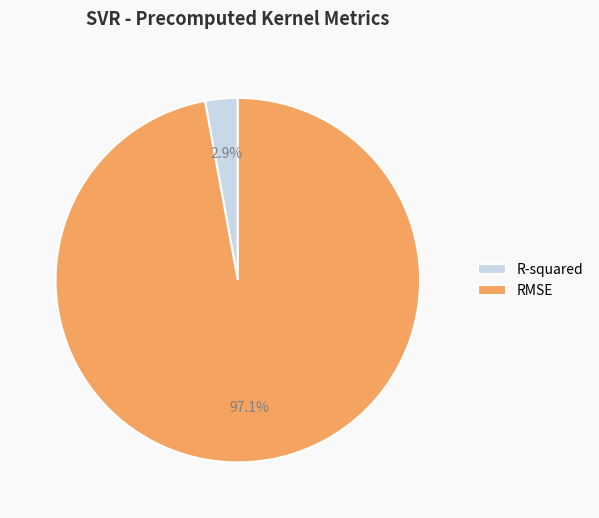

To the nearest percent, what portion does R-squared represent?

3%